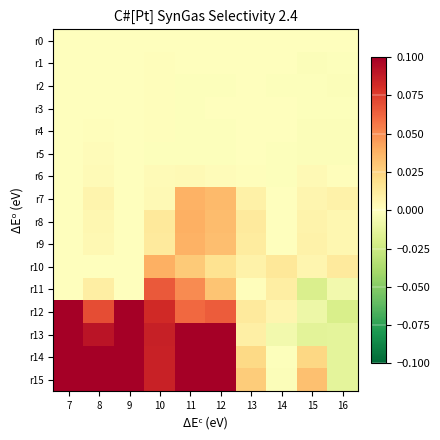

At 7, list the series in order from smallest to largest.

r0, r1, r2, r3, r4, r5, r6, r7, r8, r9, r10, r11, r12, r13, r14, r15